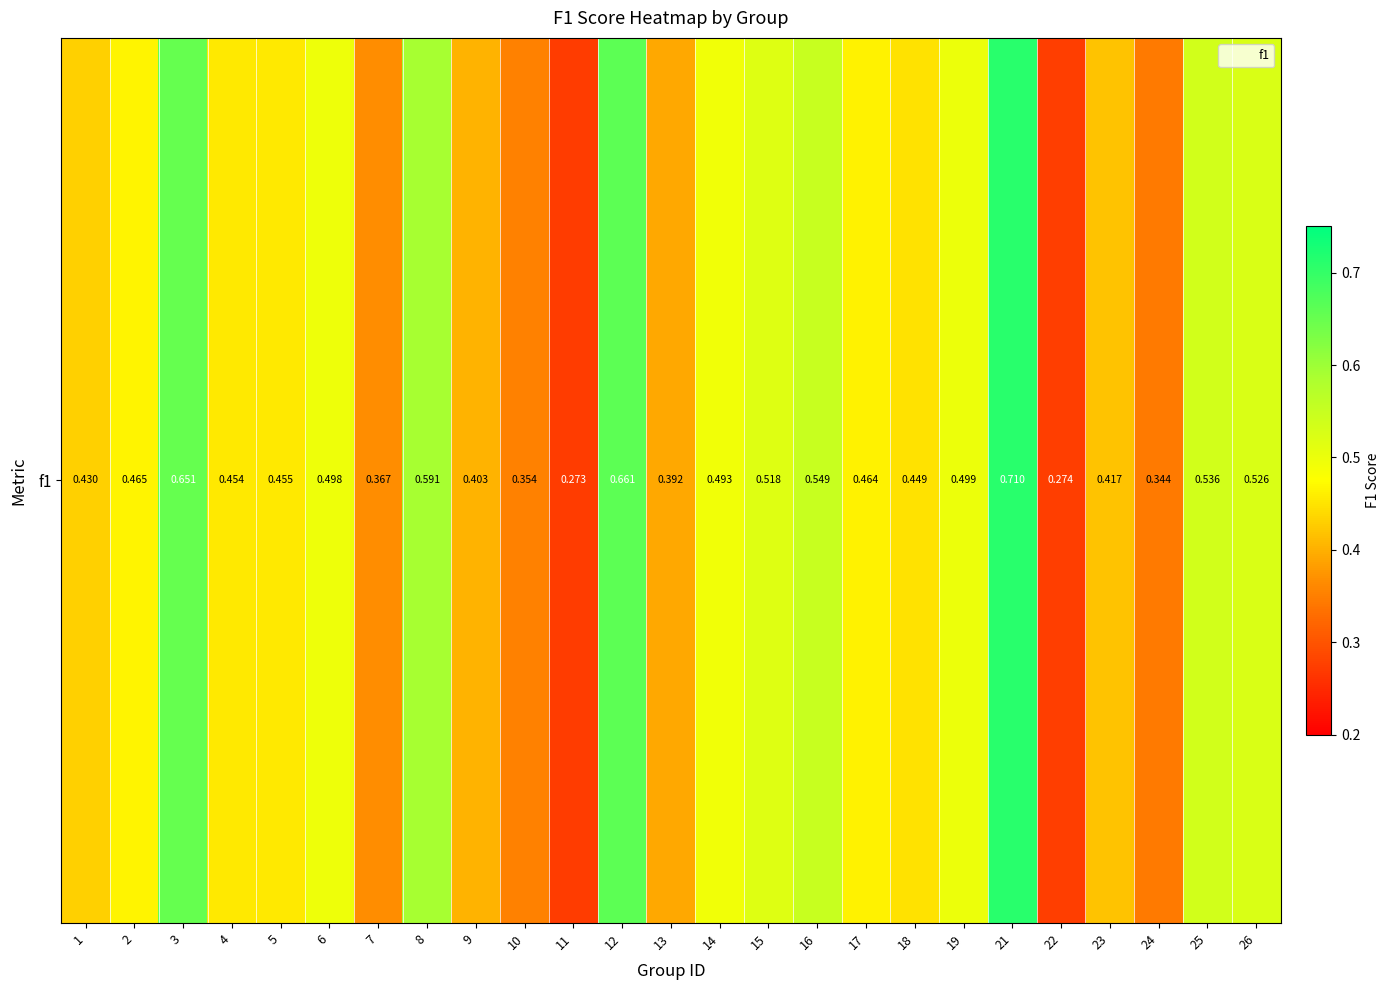

Rank the categories by value from lowest to highest.

11, 22, 24, 10, 7, 13, 9, 23, 1, 18, 4, 5, 17, 2, 14, 6, 19, 15, 26, 25, 16, 8, 3, 12, 21